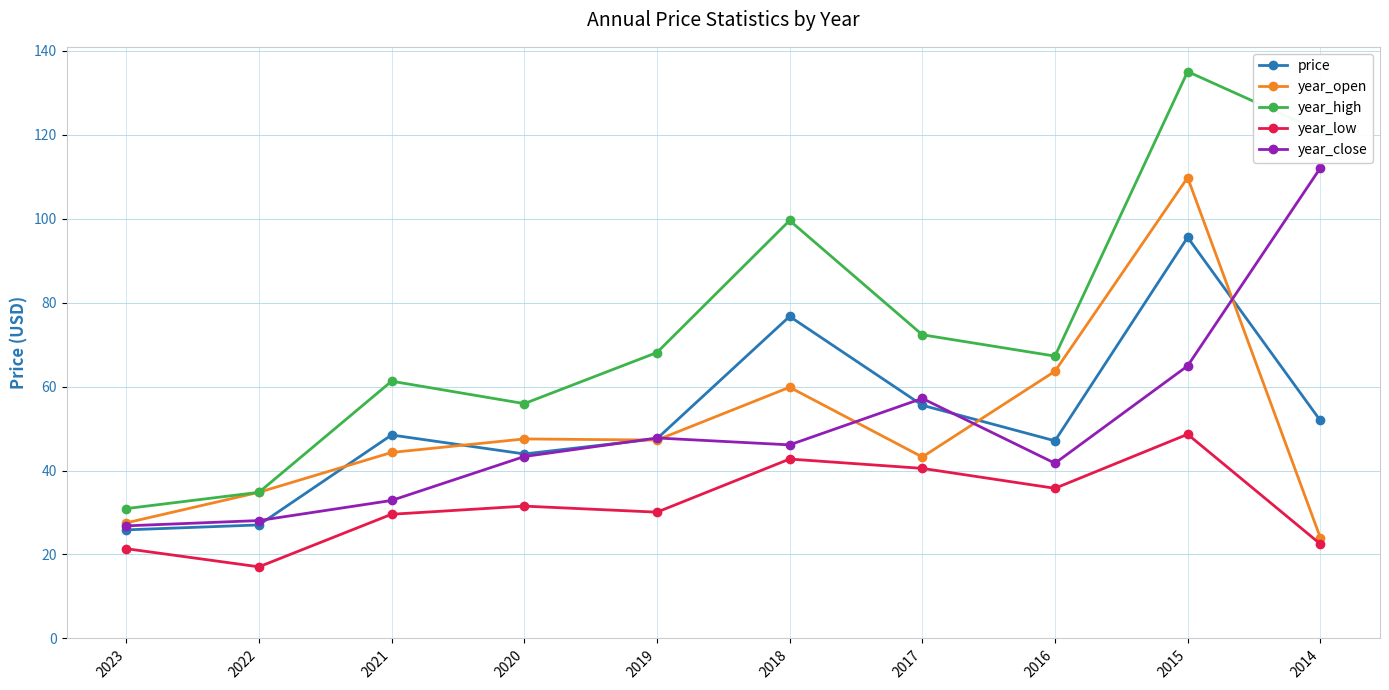

True or false: price has more than 0 points higher than both neighbors.

True